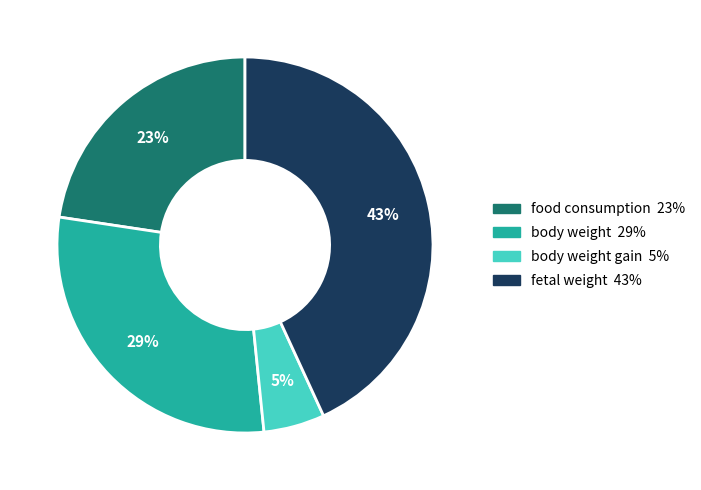

Count the number of slices in the pie.

4